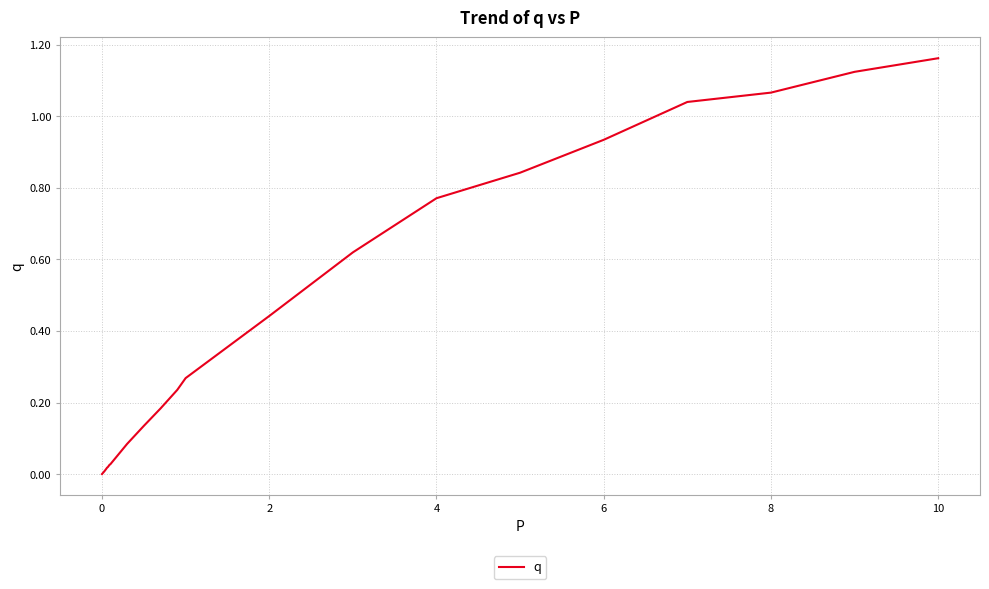

At which category does the chart reach its peak across all series?

10